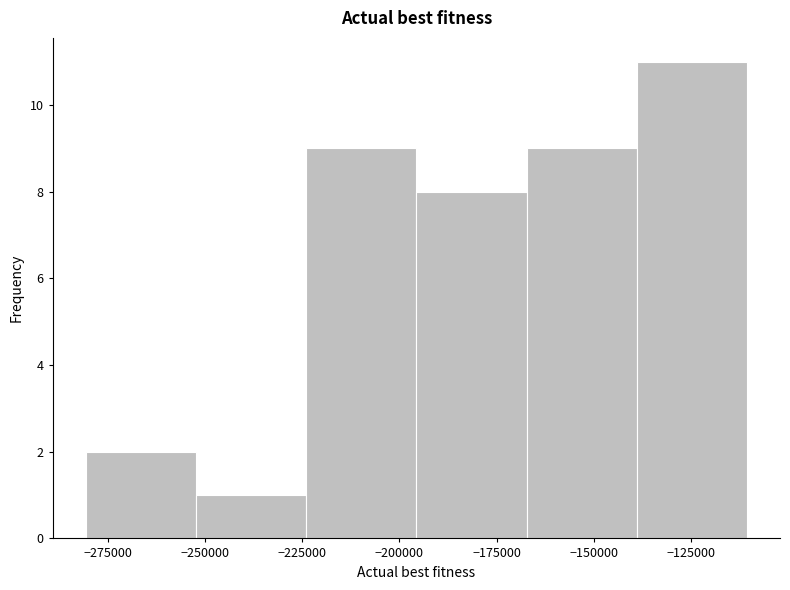

How tall is the bar that spans -195000 to -165000 on the x-axis? Neither the bar edges nor the heights are printed on the chart, so give them approximately, as read against the axes.

8